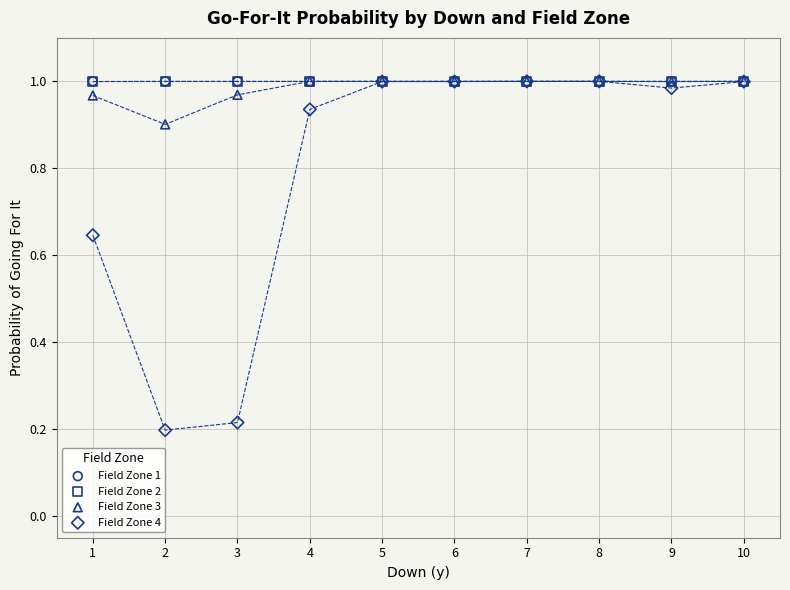

What are all the series names shown in the legend?

Field Zone 1, Field Zone 2, Field Zone 3, Field Zone 4